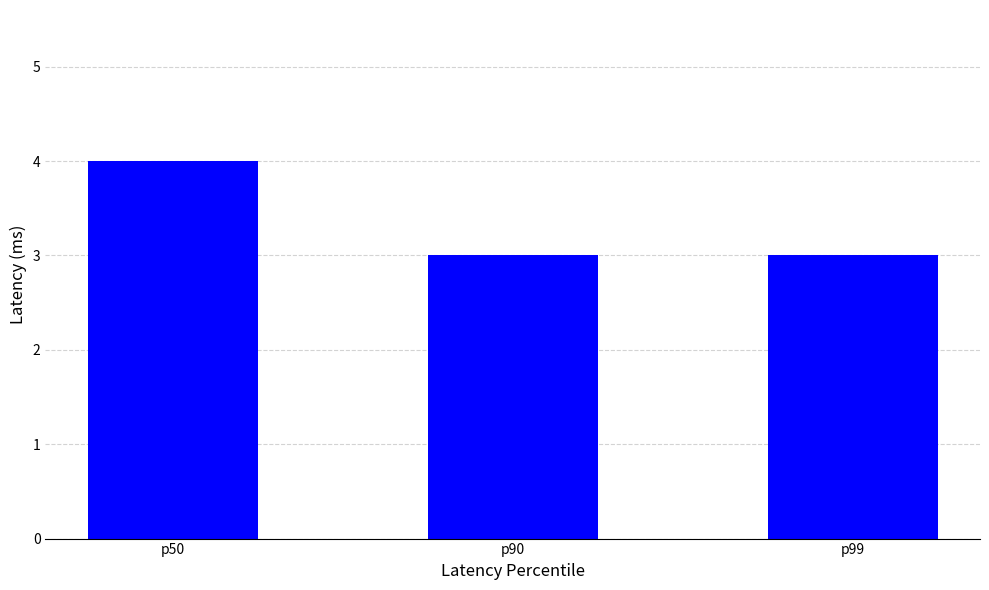

What is the ratio of the value at p90 to the value at p50?

0.8